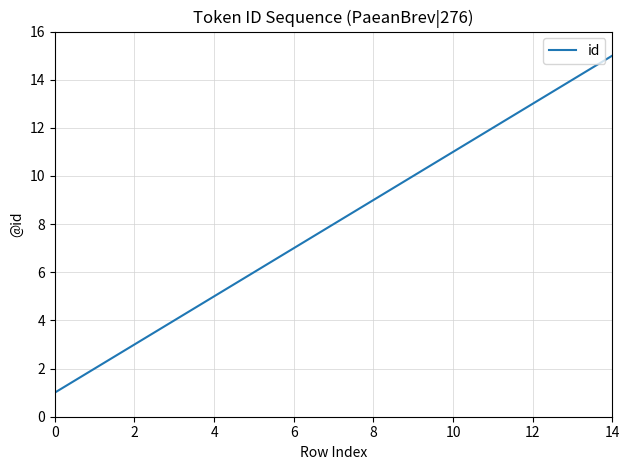

What is the sum of all values?

113